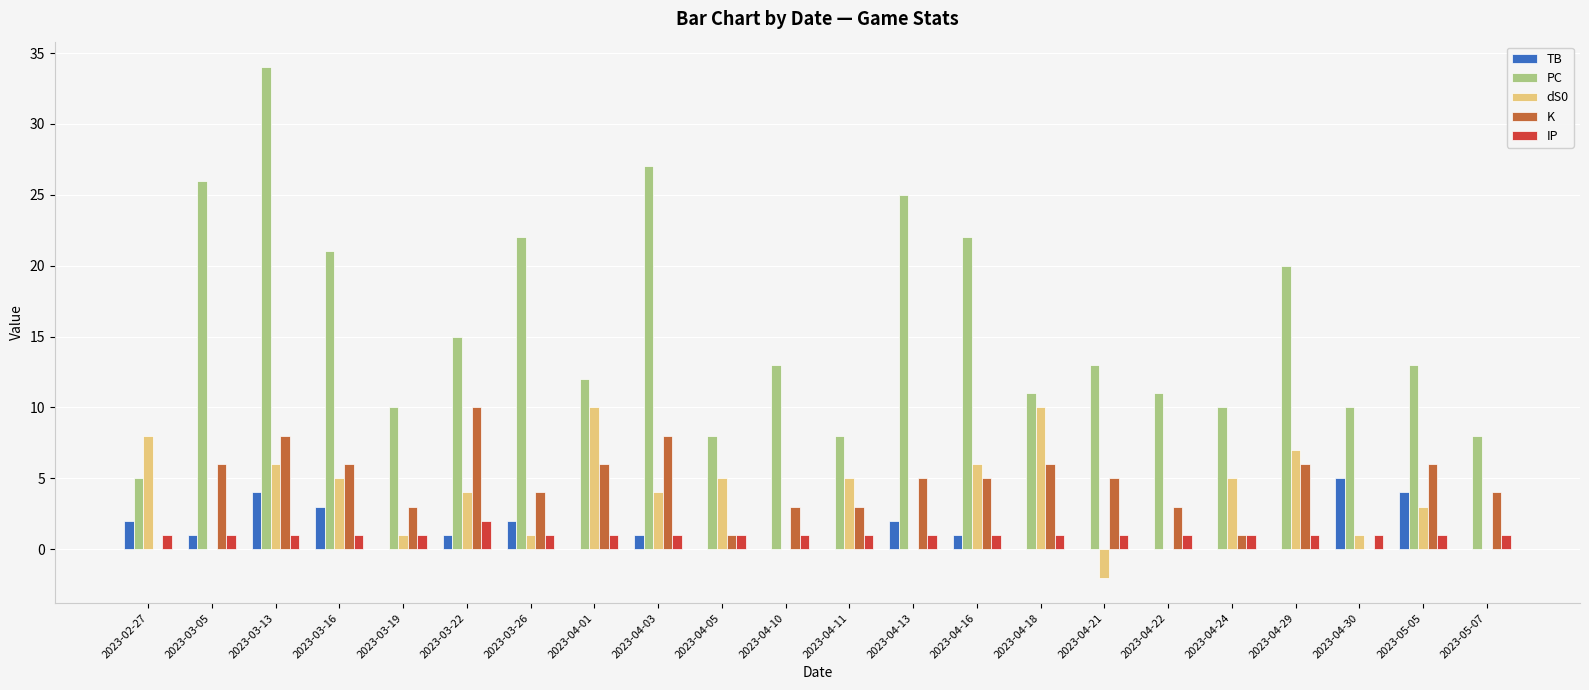

What is the total value across all series at 2023-03-13?

53